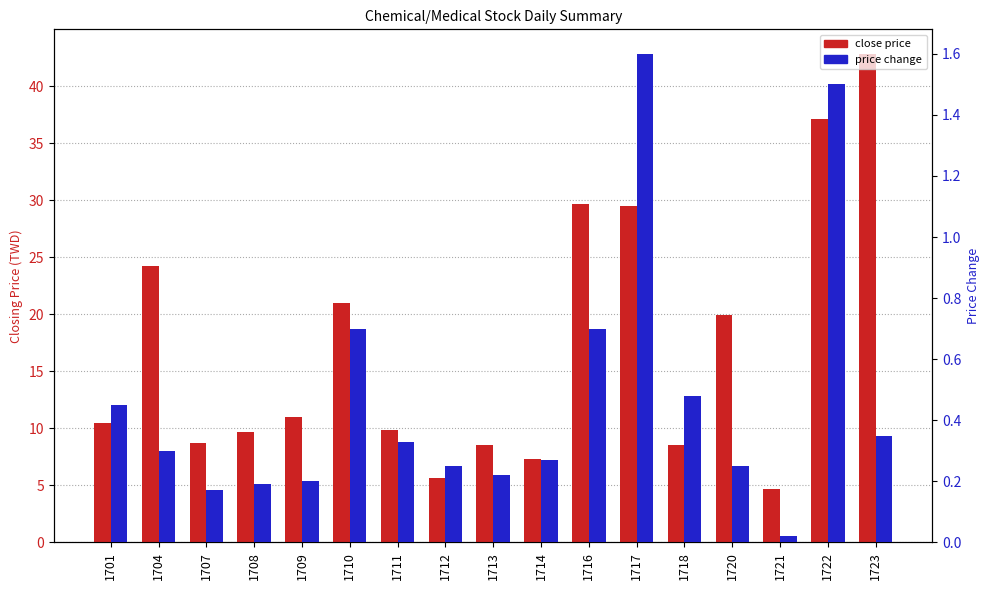

Reading left to right, list all the values displayed in this chart.

close price: 1701=10.5	1704=24.2	1707=8.7	1708=9.7	1709=11.0	1710=21.0	1711=9.9	1712=5.6	1713=8.5	1714=7.3	1716=29.7	1717=29.5	1718=8.5	1720=19.9	1721=4.7	1722=37.1	1723=42.9
price change: 1701=0.5	1704=0.3	1707=0.2	1708=0.2	1709=0.2	1710=0.7	1711=0.3	1712=0.2	1713=0.2	1714=0.3	1716=0.7	1717=1.6	1718=0.5	1720=0.2	1721=0.0	1722=1.5	1723=0.3